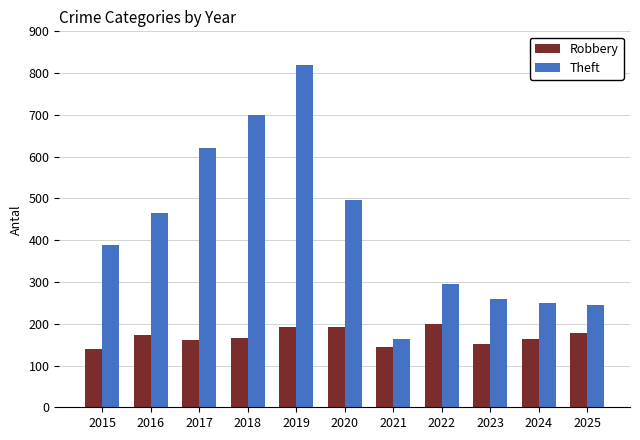

How many Robbery values are between 151 and 193?

8